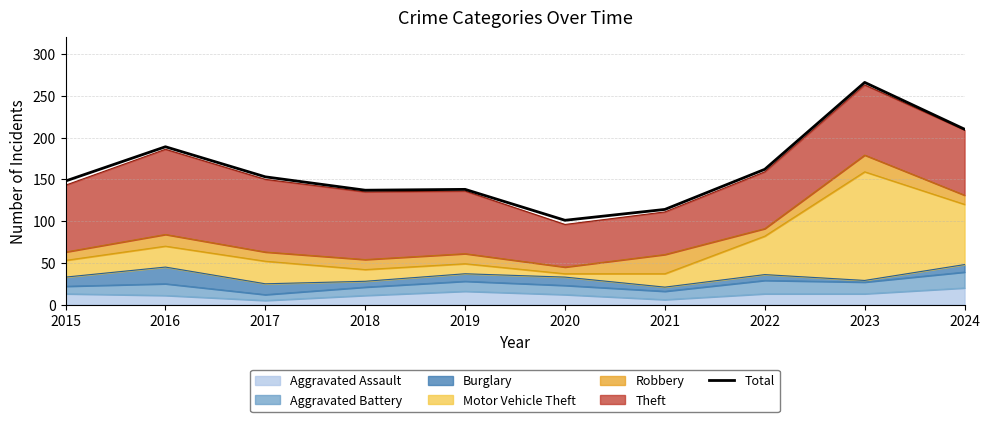

How many data points does each series have?

10